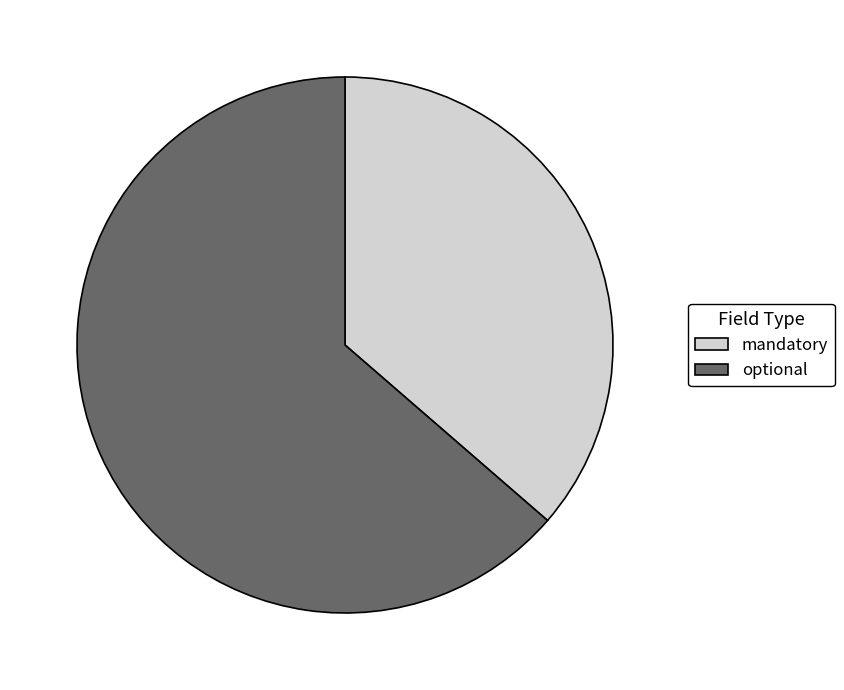

Which has a higher value, optional or mandatory?

optional